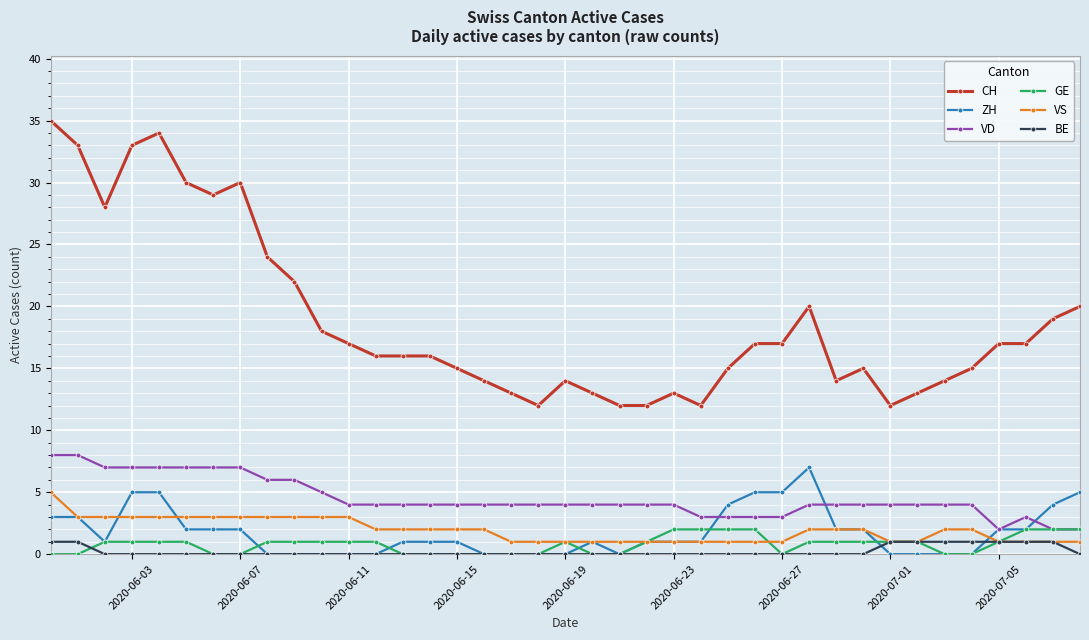

Which series has the largest range (max minus min)?

CH